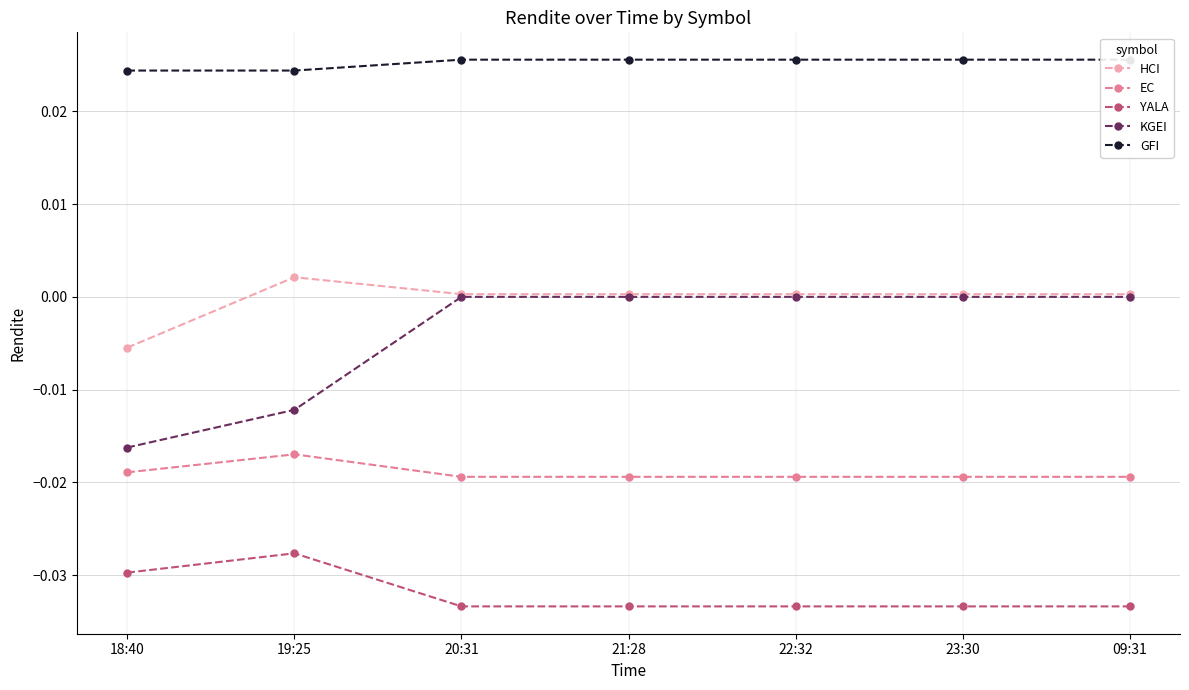

How many lines are shown in the chart?

5